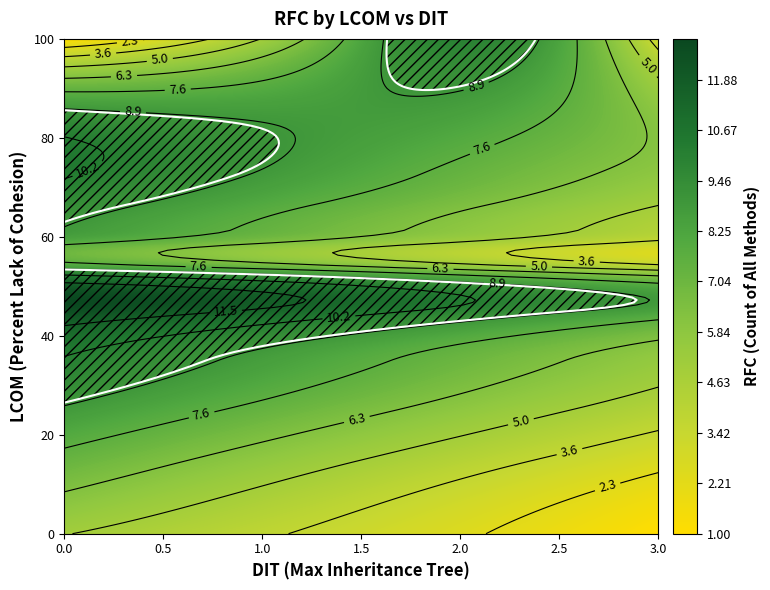

Which series has the largest range (max minus min)?

100